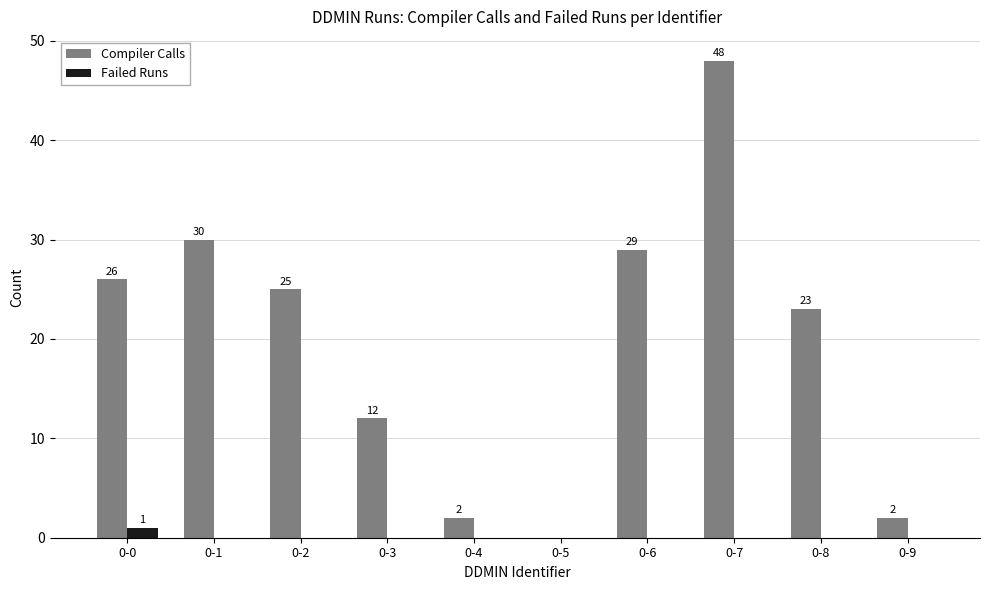

Reading right to left, transcribe all the data shown in this chart.

Compiler Calls: 2	23	48	29	0	2	12	25	30	26
Failed Runs: 0	0	0	0	0	0	0	0	0	1